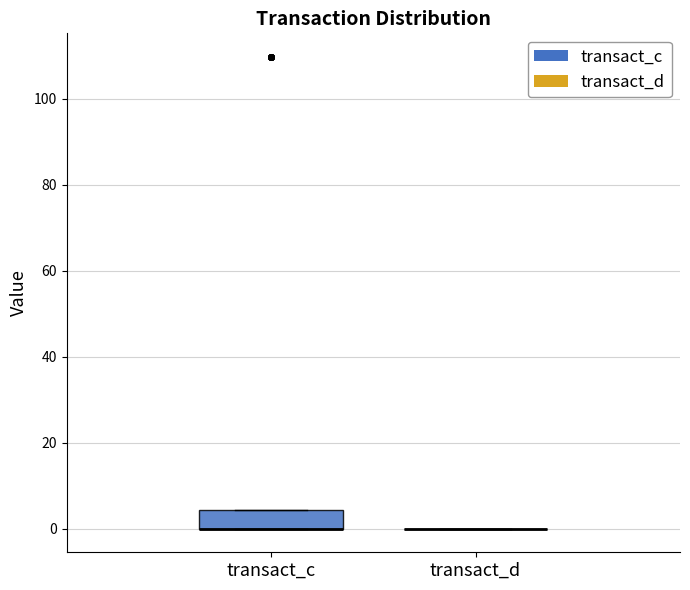

Comparing the boxes themselves (not the whiskers), which one is the tallest?

transact_c